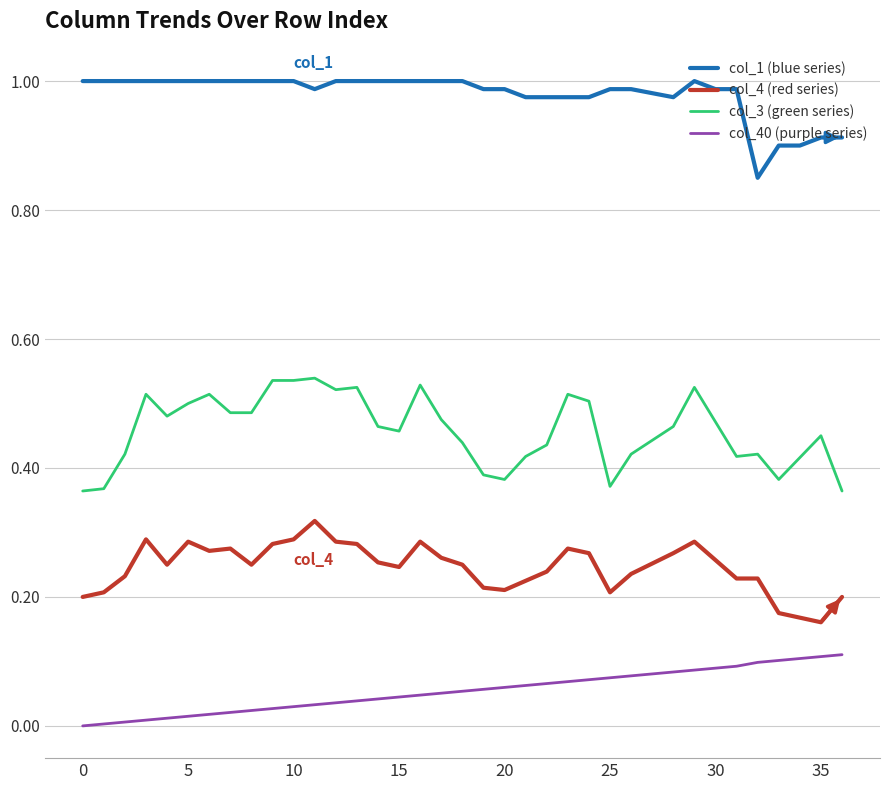

True or false: col_3 (green series) and col_1 (blue series) cross at least once.

False